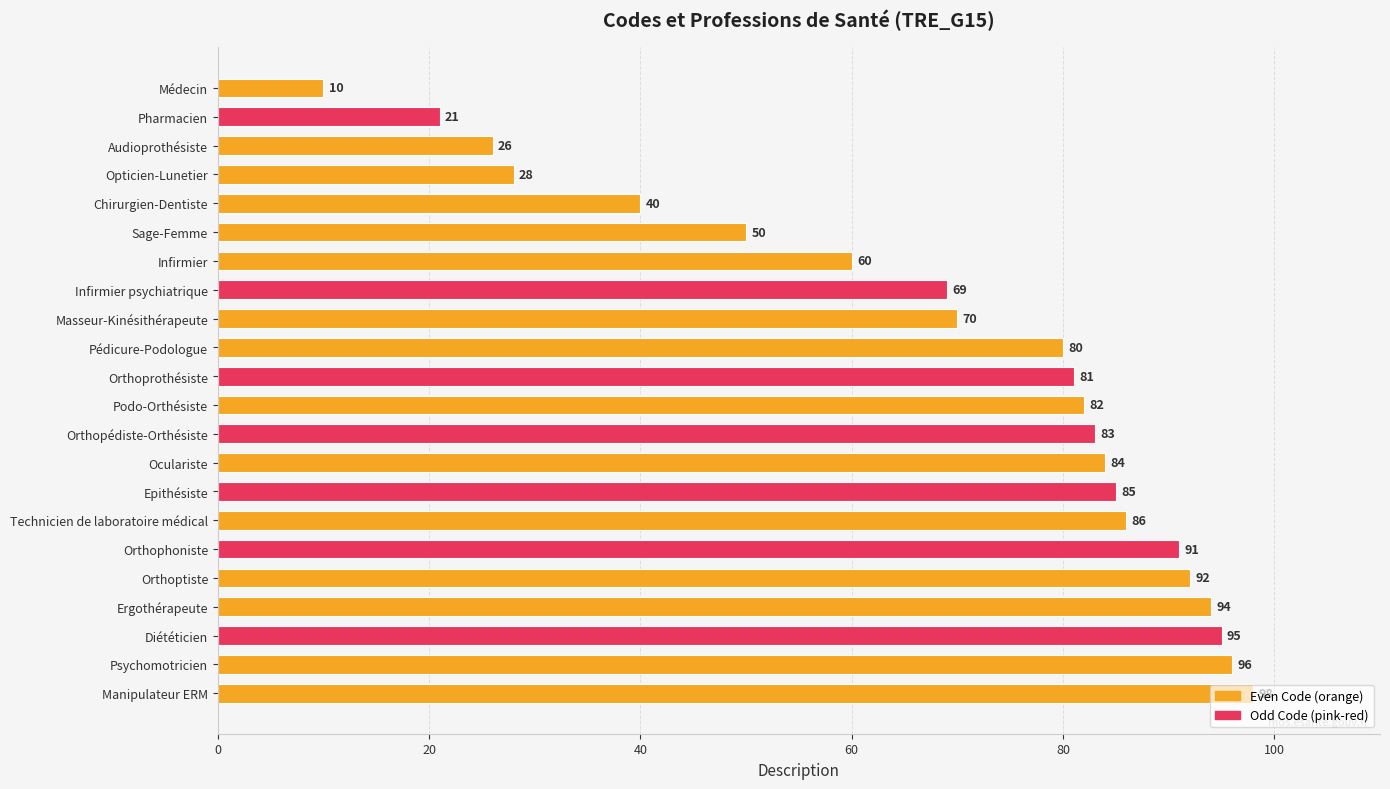

Is it true that the value at Pharmacien is 36?

False